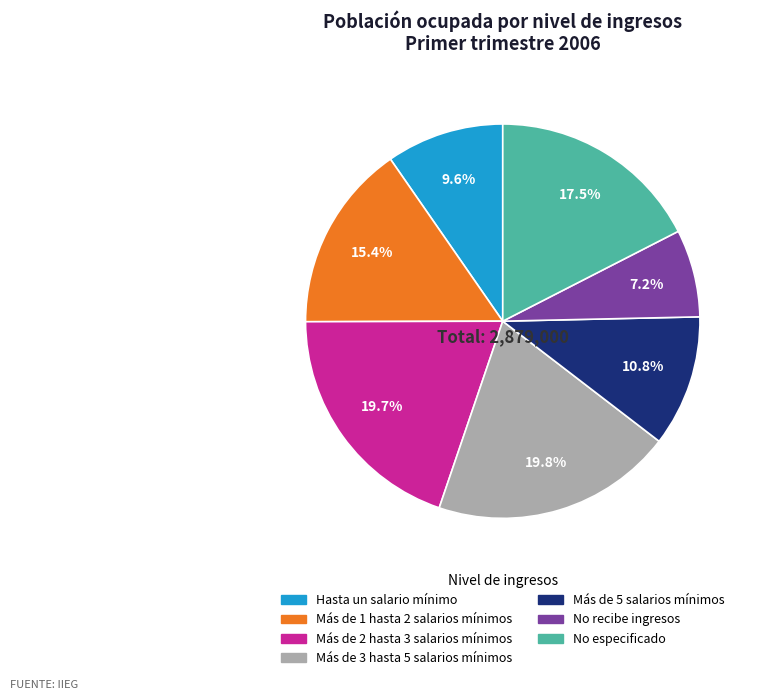

Combined, what portion of the pie is Más de 1 hasta 2 salarios mínimos and Hasta un salario mínimo?

25.0%